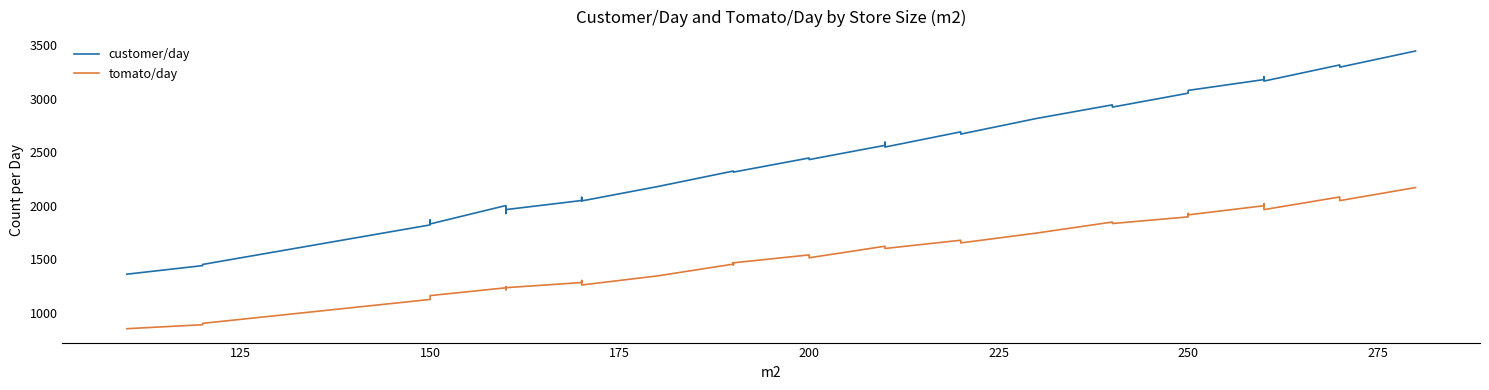

How many lines are shown in the chart?

2